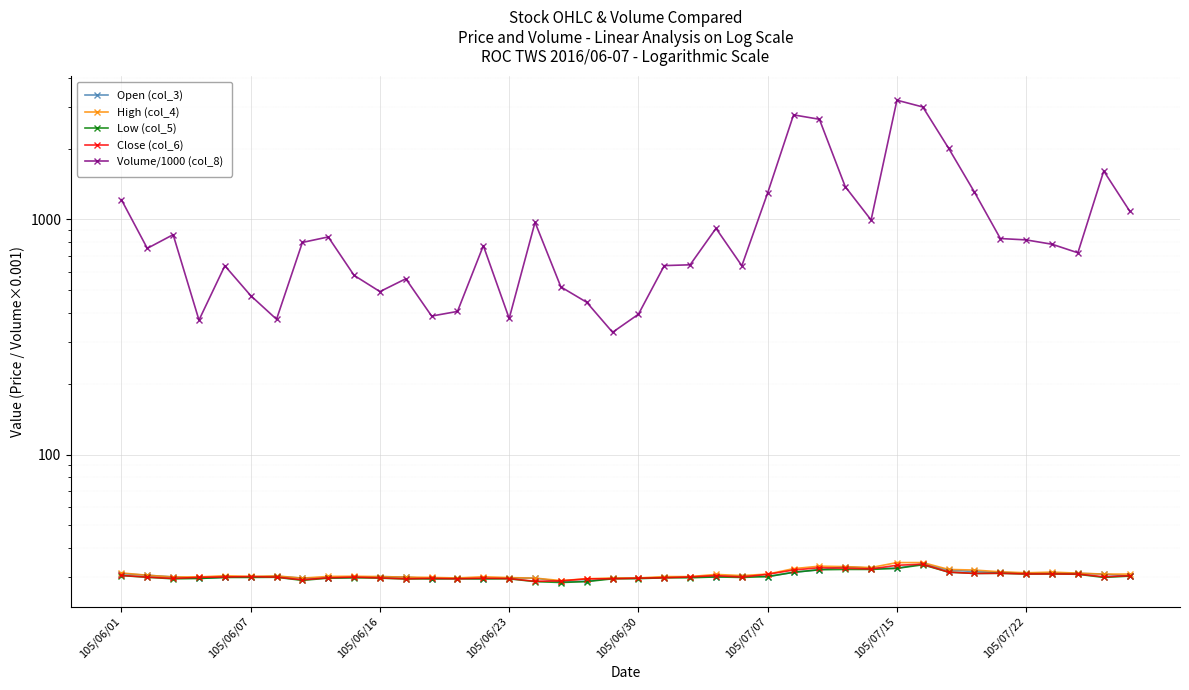

Which series has the largest range (max minus min)?

Volume/1000 (col_8)